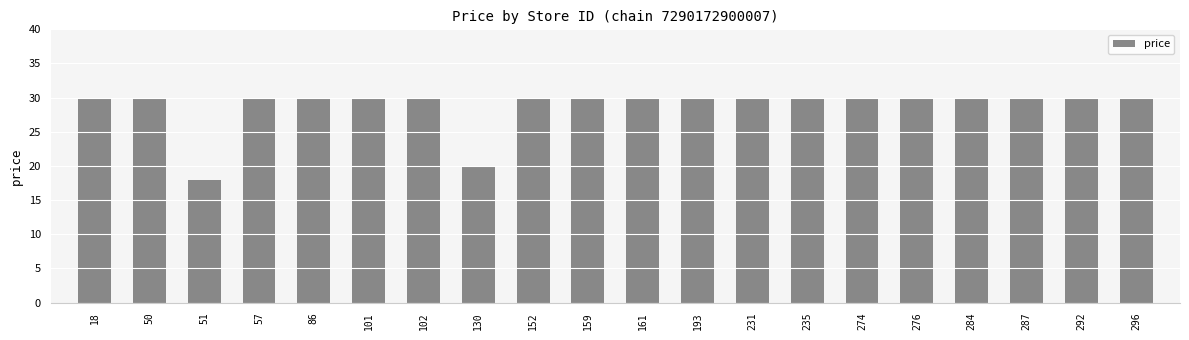

How many data points are less than 29?

2